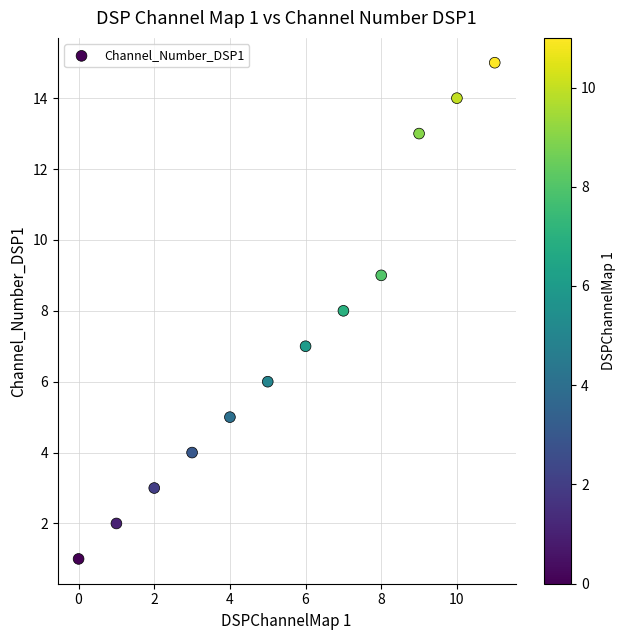

What is the range of Y values (max minus min)?

14